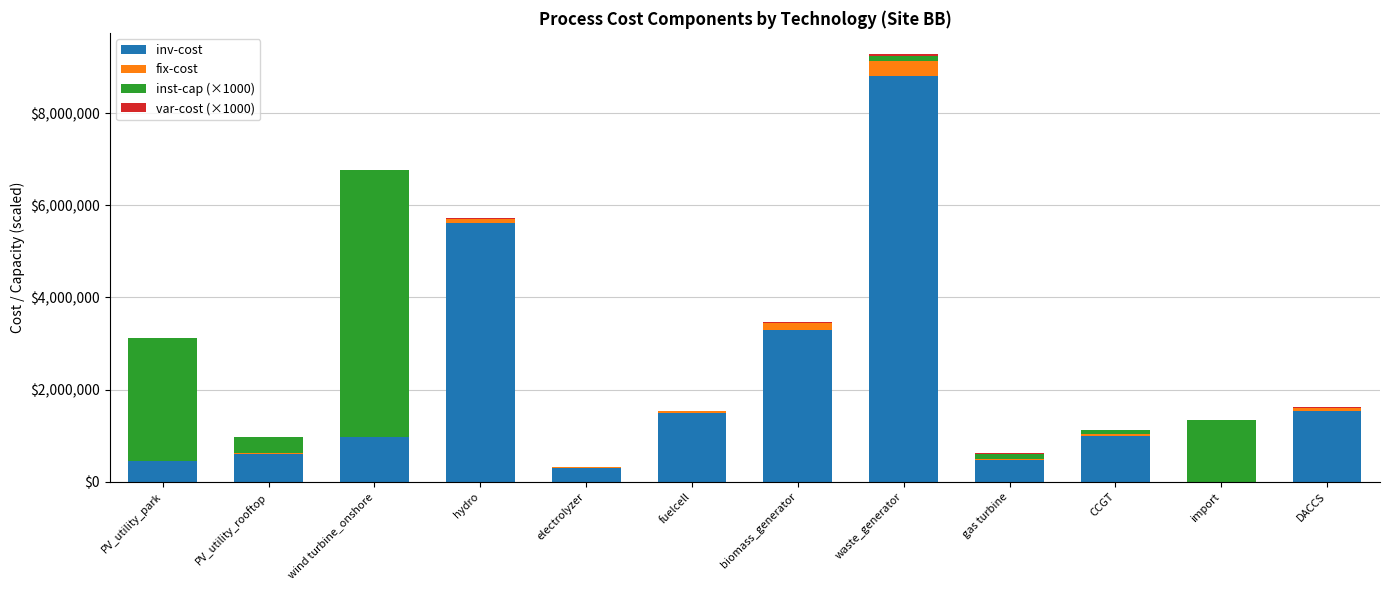

At which category is the sum across all series the highest?

waste_generator